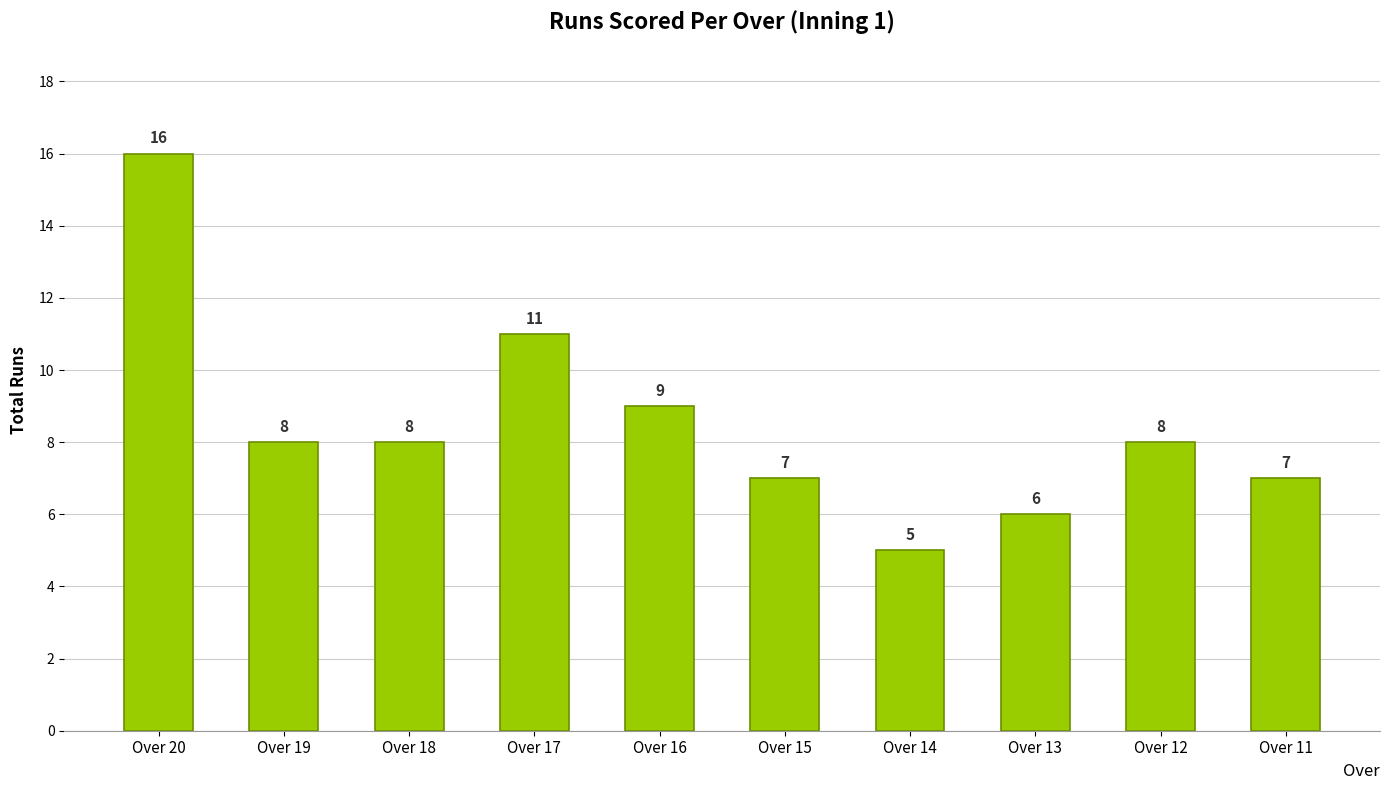

Reading right to left, list all the values displayed in this chart.

7	8	6	5	7	9	11	8	8	16